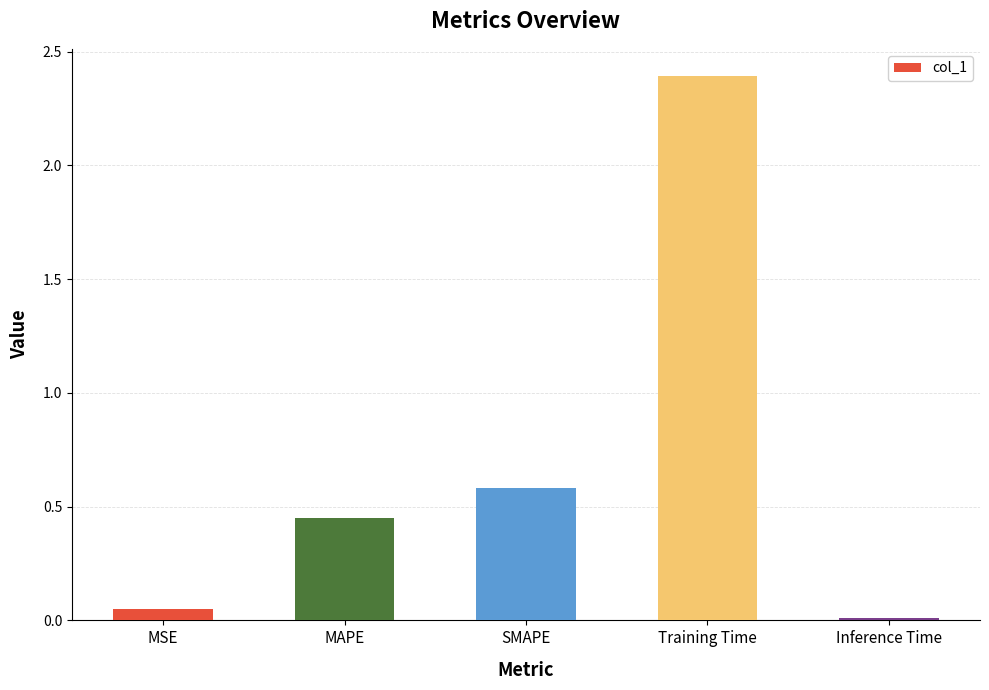

At which label is the value closest to 1?

SMAPE